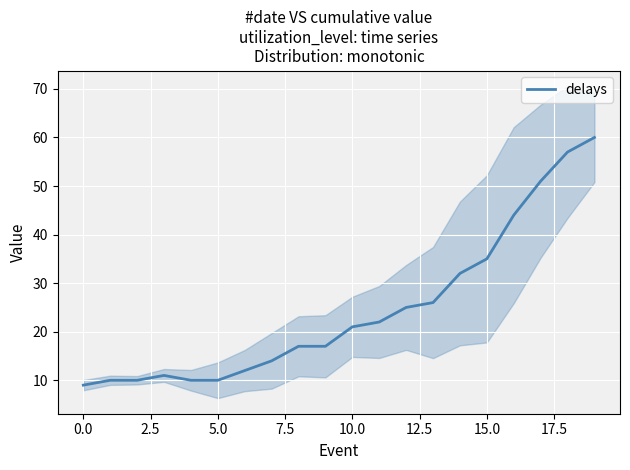

The value of delays at 5.0 is 17. True or false?

False